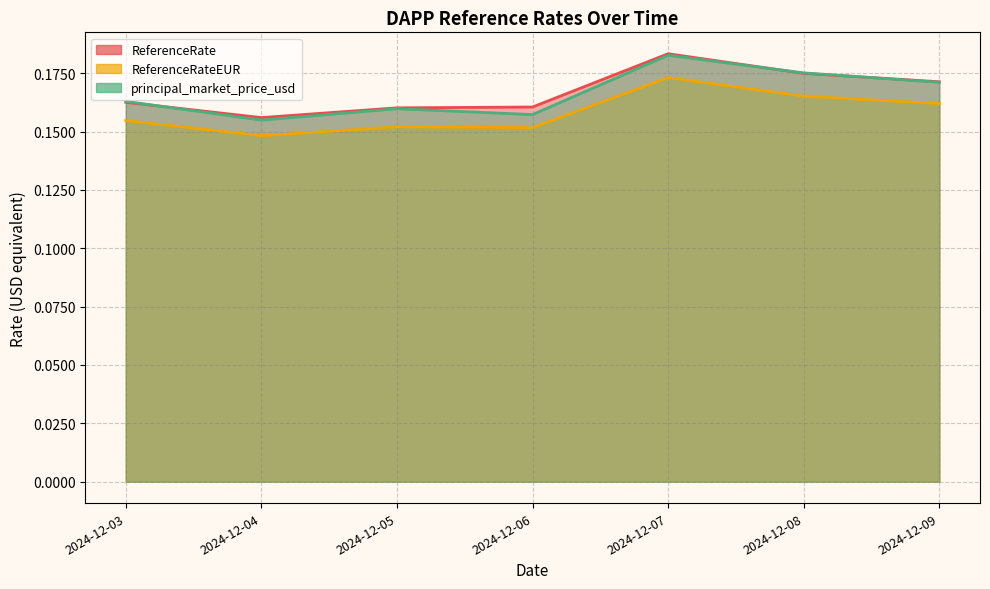

What is the total value across all series at 2024-12-06?

0.5